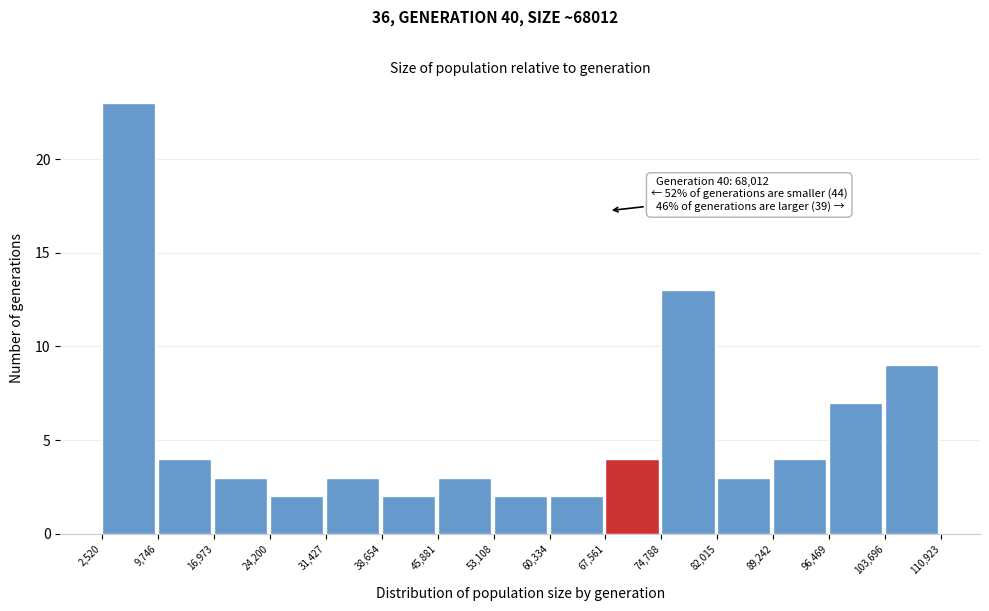

Which range on the x-axis has the tallest bar?

2,520 to 9,746